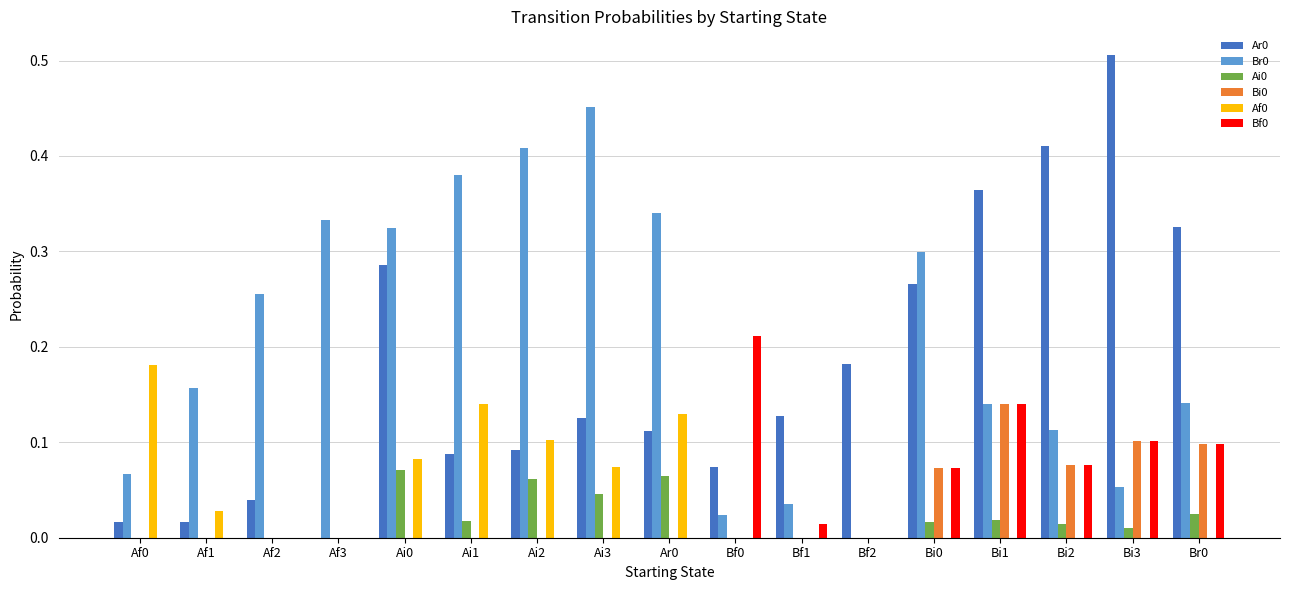

Is it true that Ar0 equals 0.0 at Af3?

True